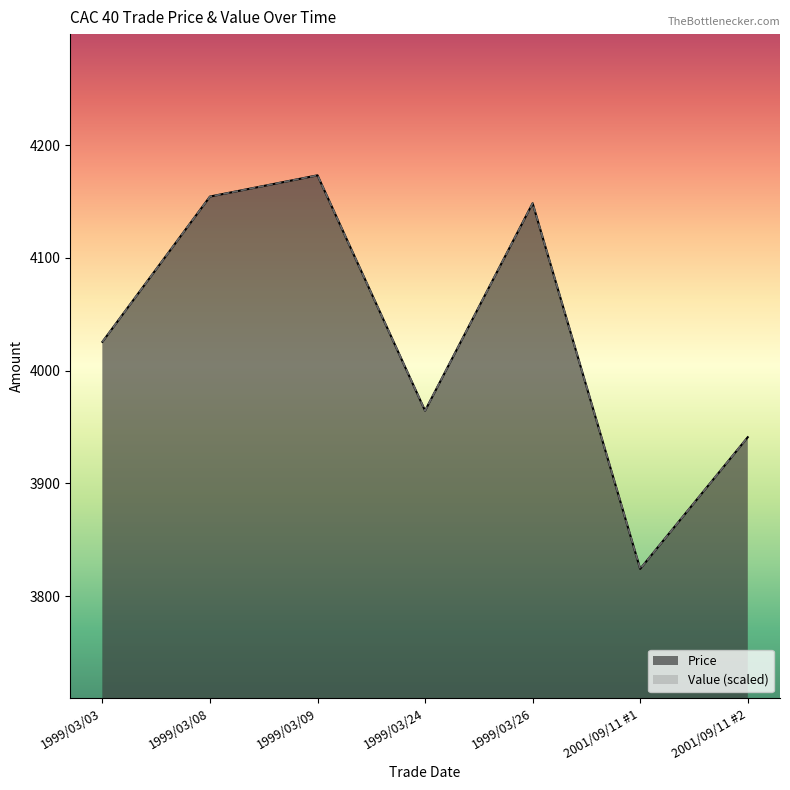

True or false: Price has a value of 6817.8 at 2001/09/11 #2.

False